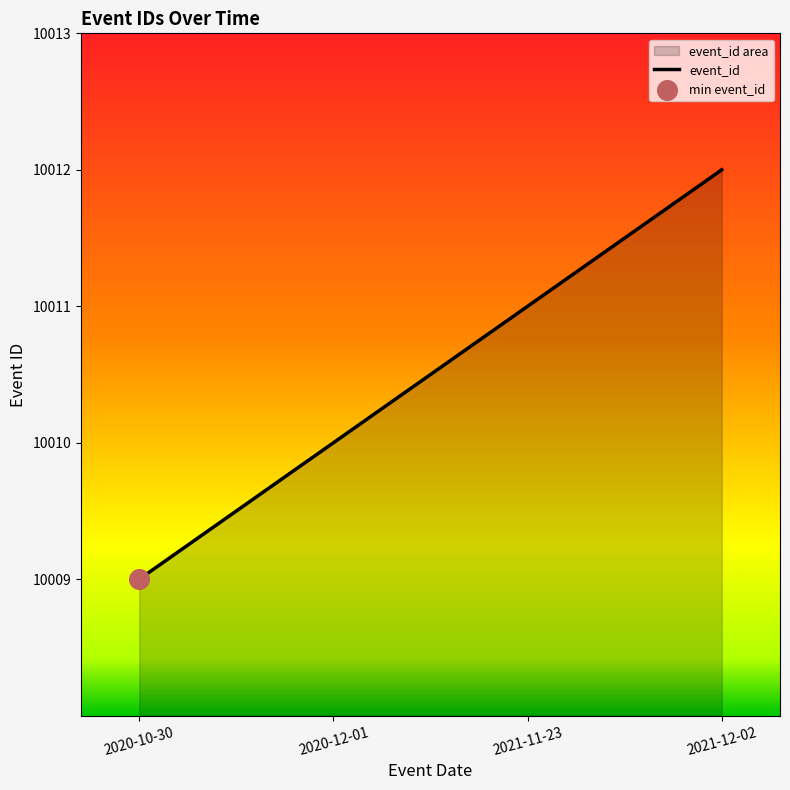

What is the change in value from 2021-11-23 to 2021-12-02?

+1